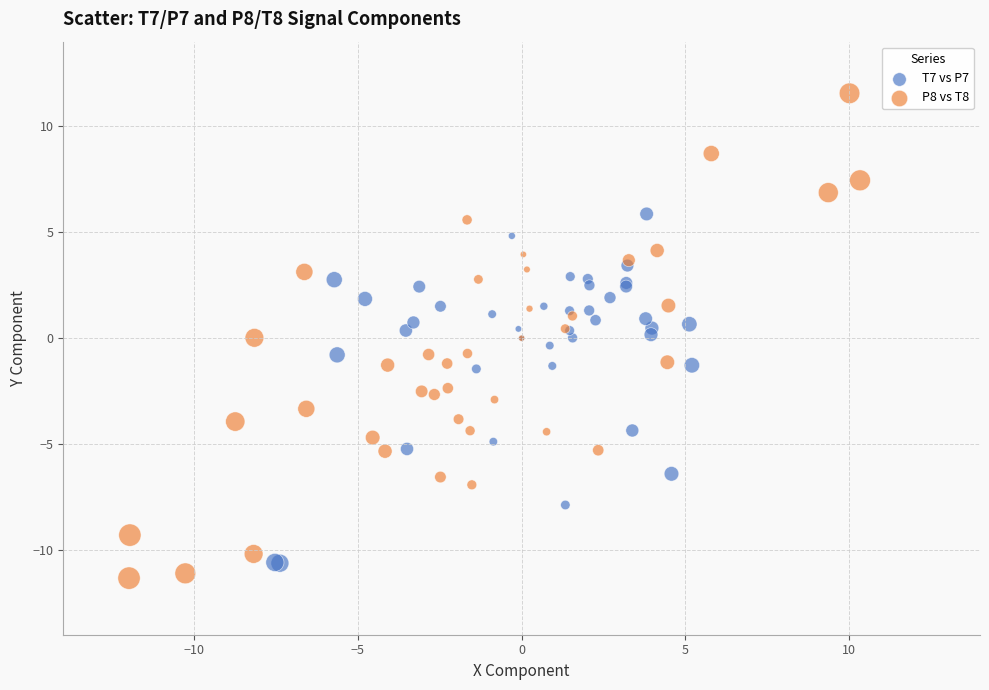

Which series has the largest Y range (max minus min)?

P8 vs T8